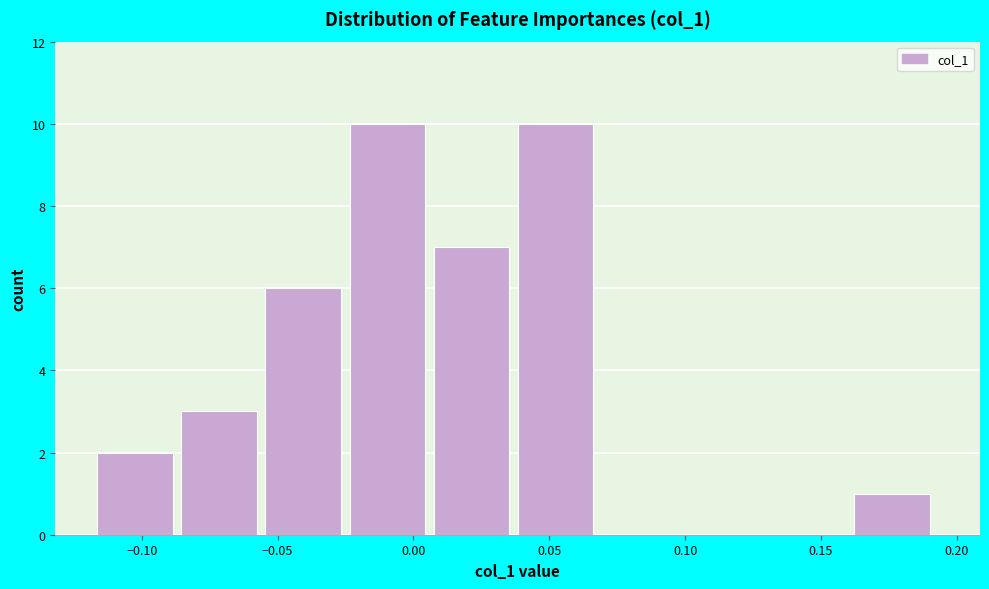

Reading left to right, list every bar in this chart as the range it spans on the x-axis followed by its height. Neither the bar edges nor the heights are printed on the chart, so give them approximately, as read against the axes.

-0.115 to -0.085: 2
-0.085 to -0.055: 3
-0.055 to -0.025: 6
-0.025 to 0.005: 10
0.005 to 0.040: 7
0.040 to 0.070: 10
0.070 to 0.100: 0
0.100 to 0.130: 0
0.130 to 0.160: 0
0.160 to 0.195: 1